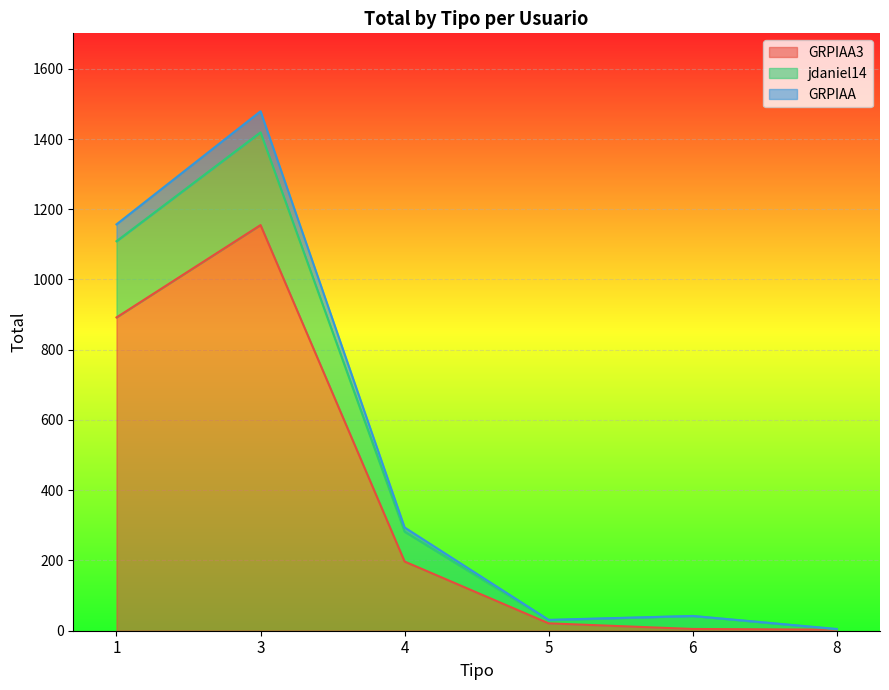

Which label corresponds to the smallest value in the chart?

8